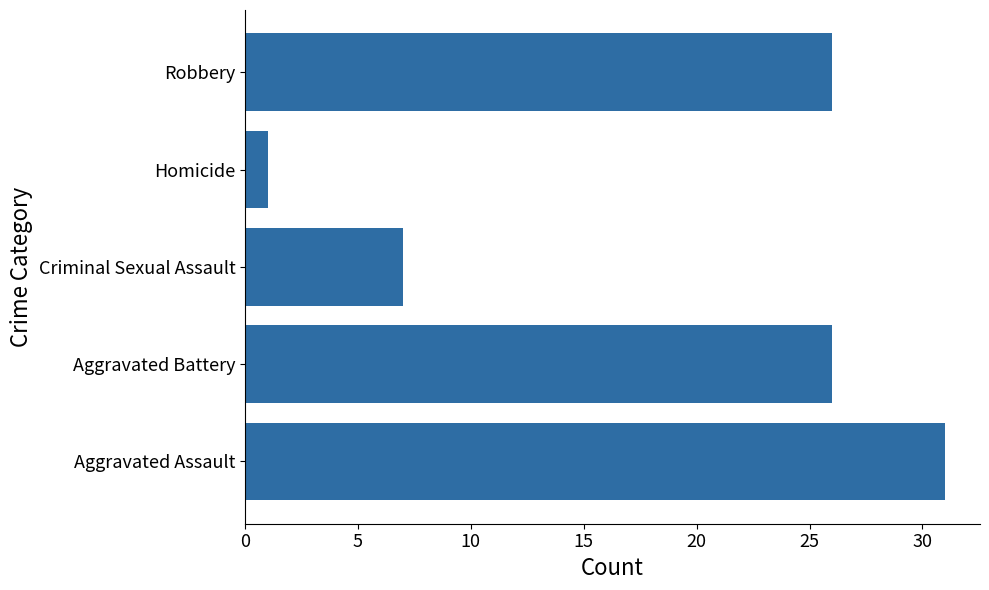

Reading bottom to top, extract all data points from this chart.

31	26	7	1	26